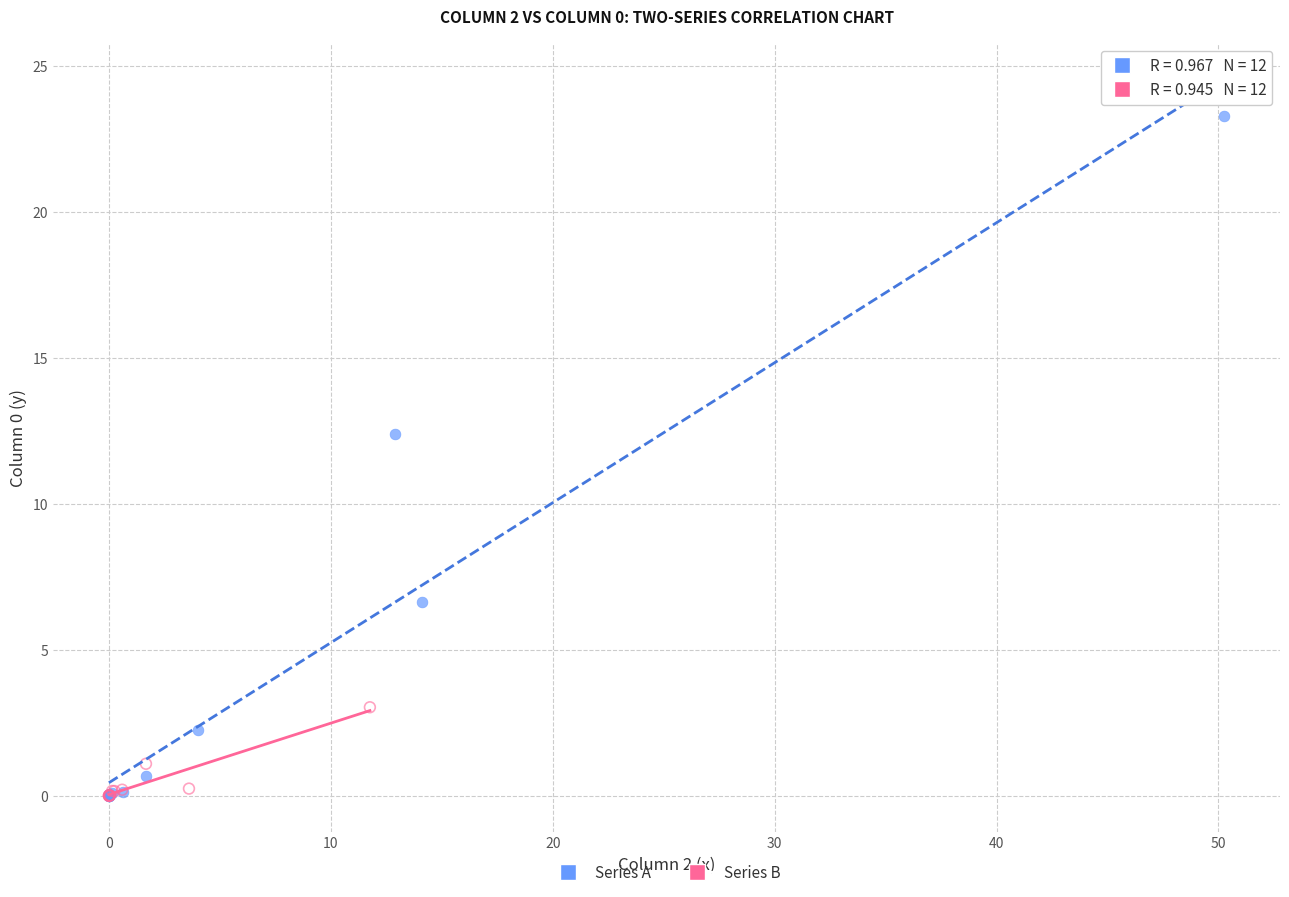

Which series has the largest Y range (max minus min)?

Series A